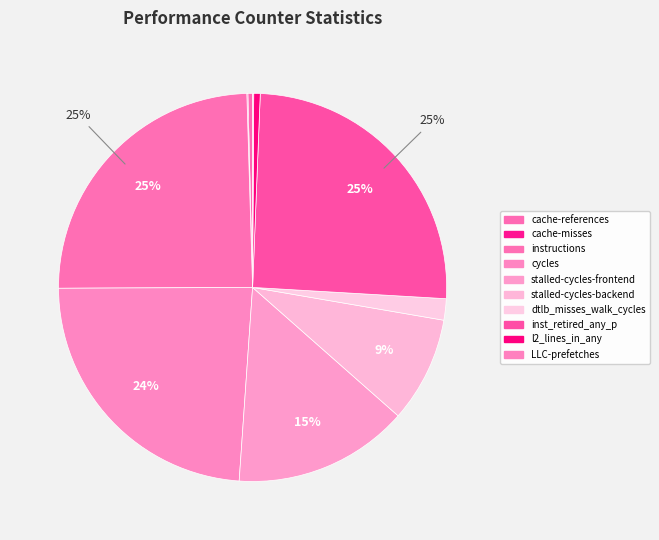

Do cache-misses and instructions together represent more than half of the pie?

No